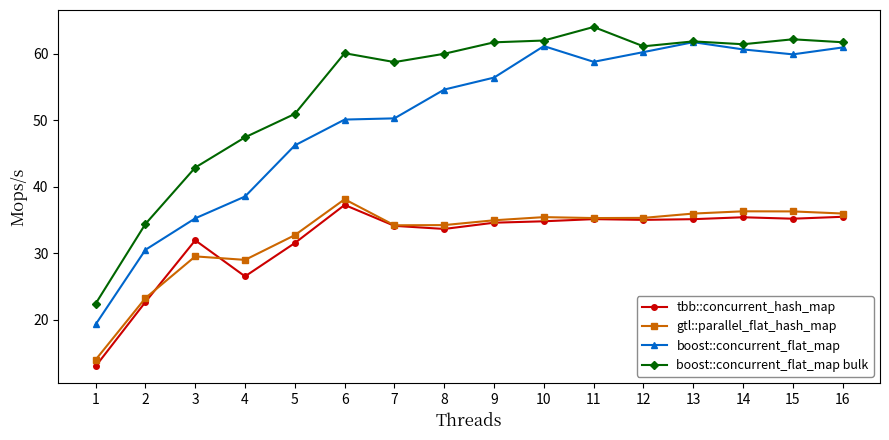

Where is boost::concurrent_flat_map bulk nearest to the value 43?

3